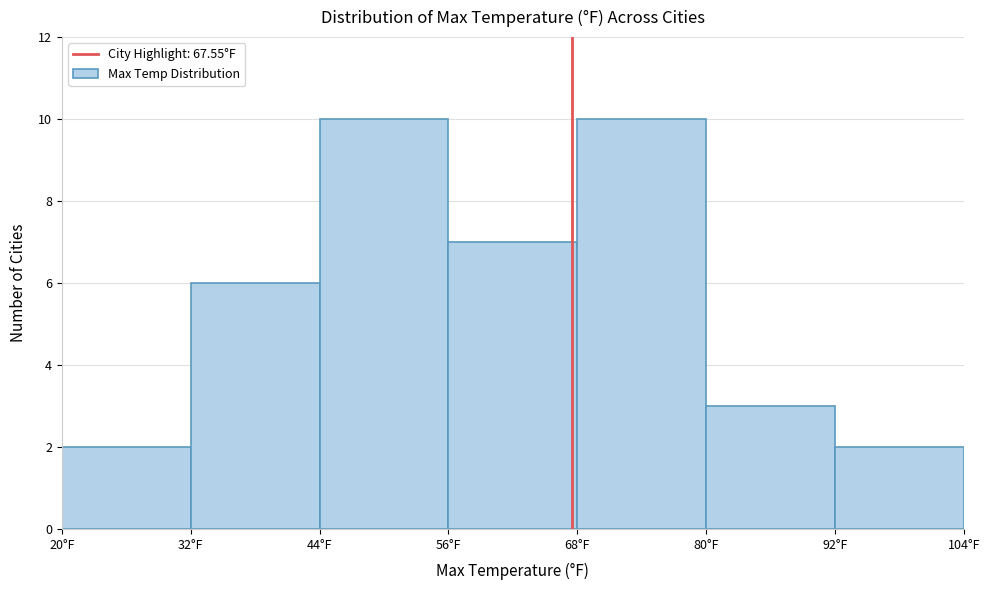

Reading left to right, transcribe this chart: for each bar, give the range it covers on the x-axis and its height. The values are not printed on the chart, so give them approximately, as read against the axis.

20 to 32: 2
32 to 44: 6
44 to 56: 10
56 to 68: 7
68 to 80: 10
80 to 92: 3
92 to 104: 2